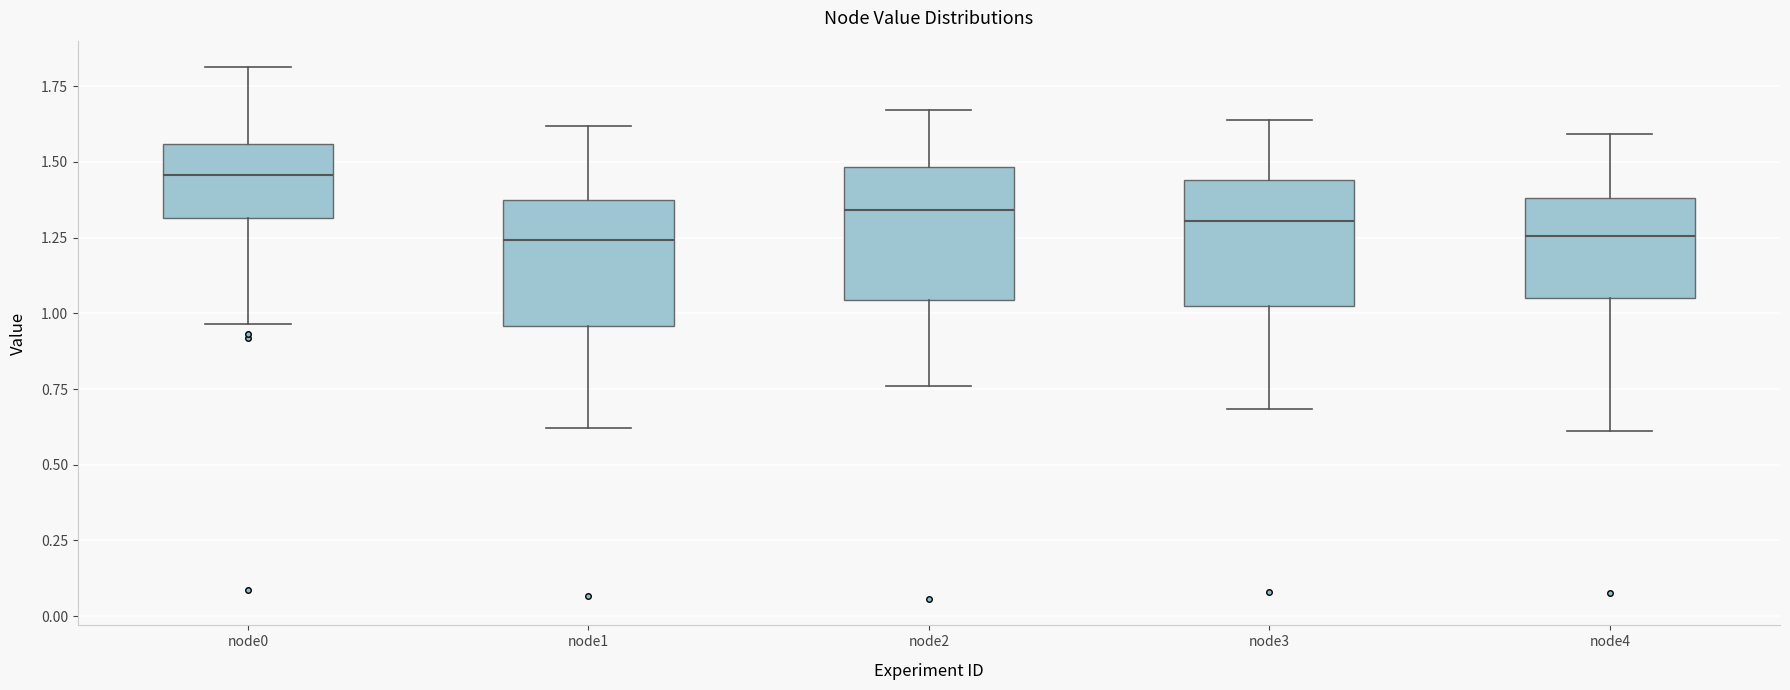

Which box's median line is the highest?

node0